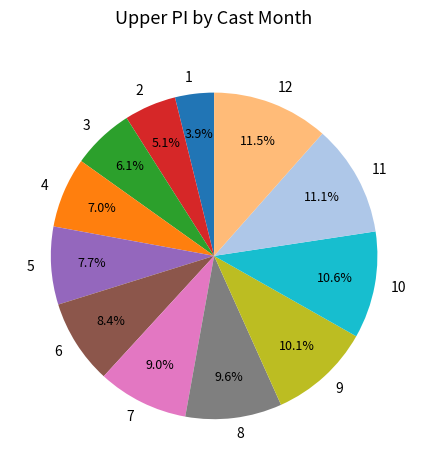

Between 7 and 1, which is larger?

7